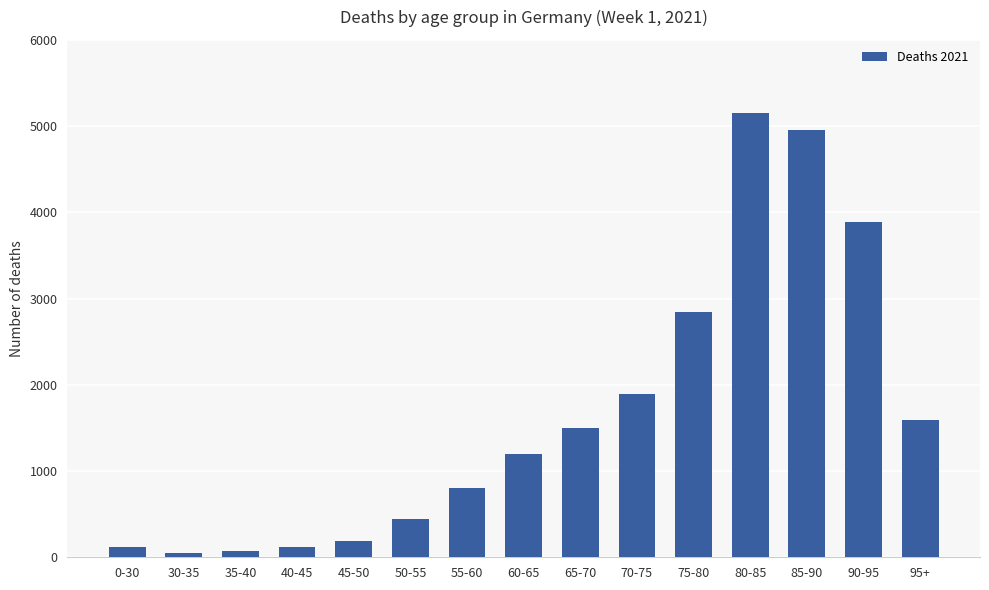

The value at 90-95 is 3885. True or false?

True